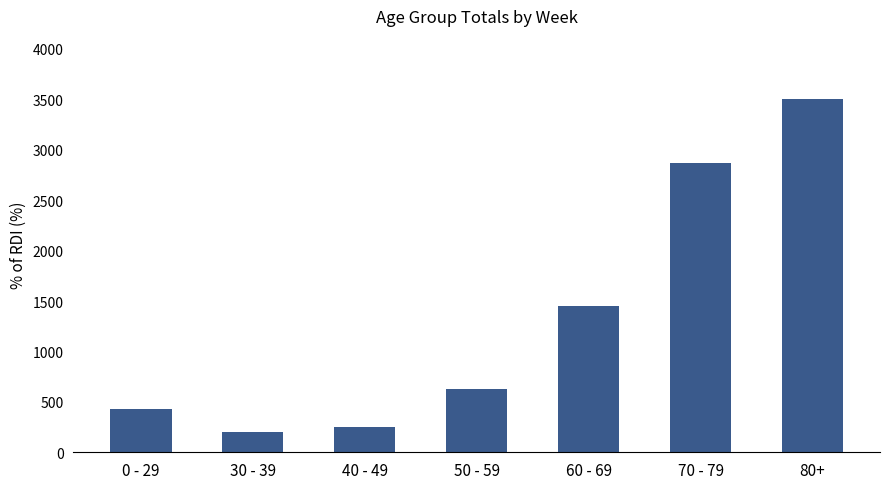

The value at 80+ is 3499. True or false?

True